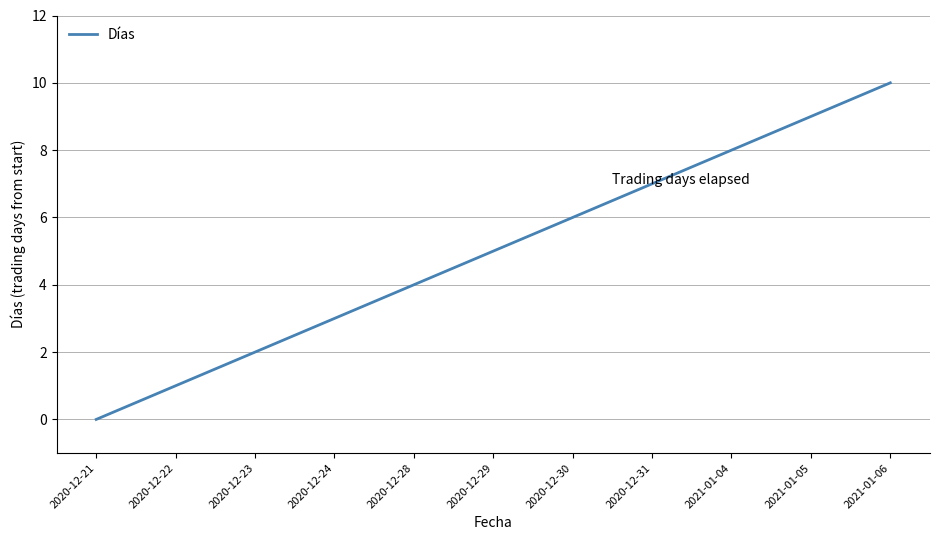

Which category has the lowest value across all series?

2020-12-21